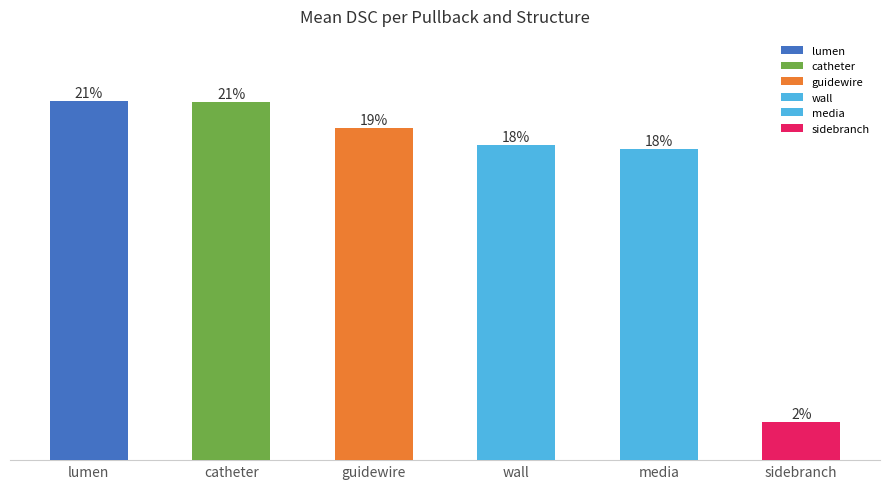

The catheter series shows 1.8 at NLD-AMPH-0003. True or false?

False